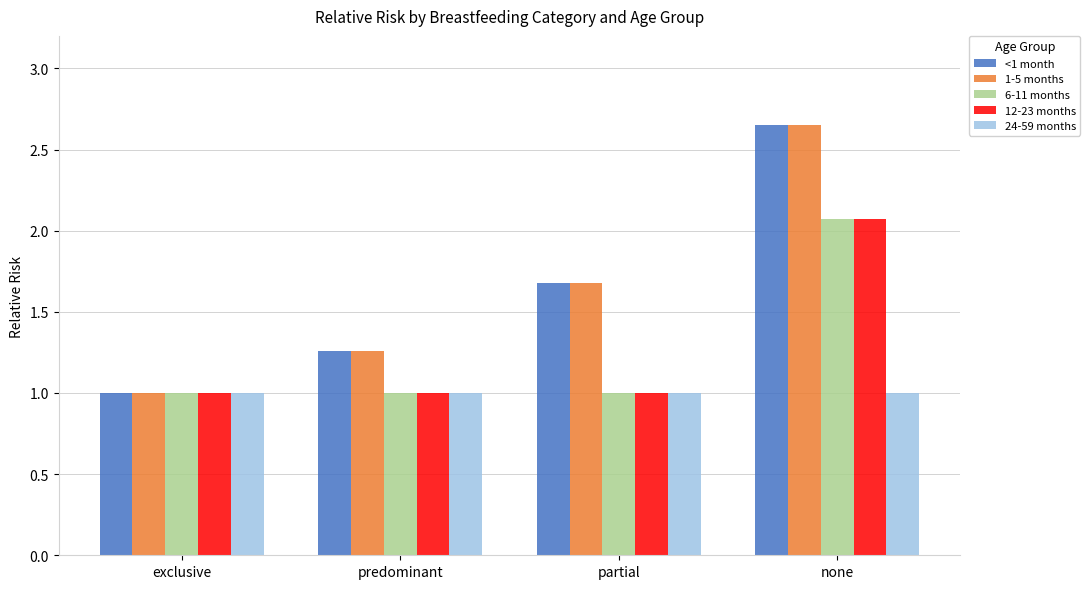

What is the minimum value for 24-59 months?

1.0